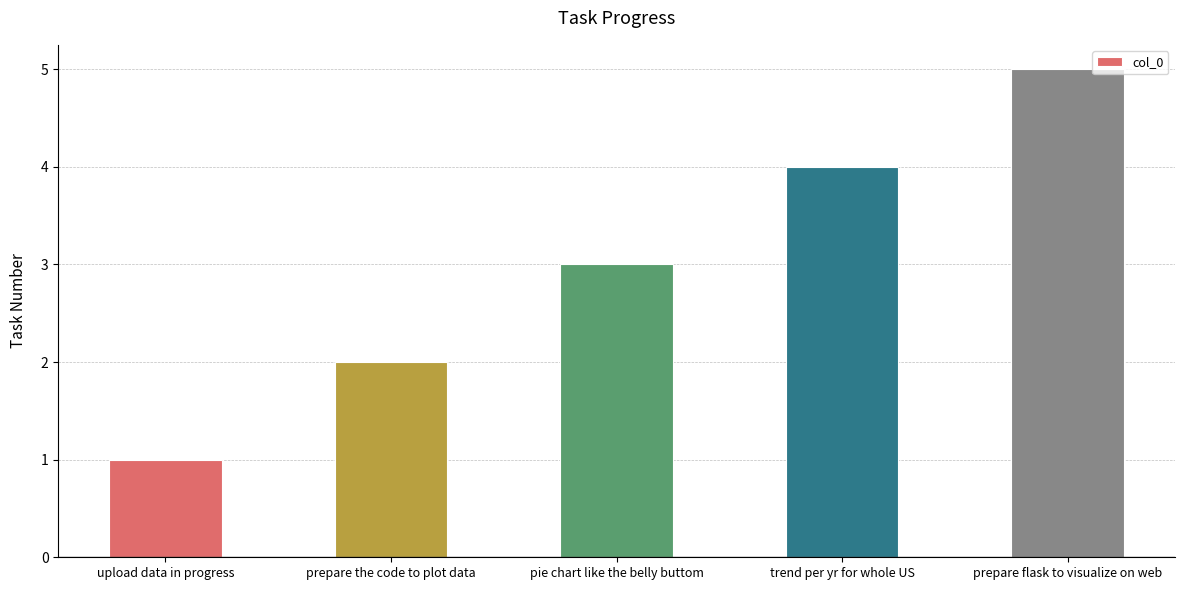

Reading left to right, list all the values displayed in this chart.

1	2	3	4	5